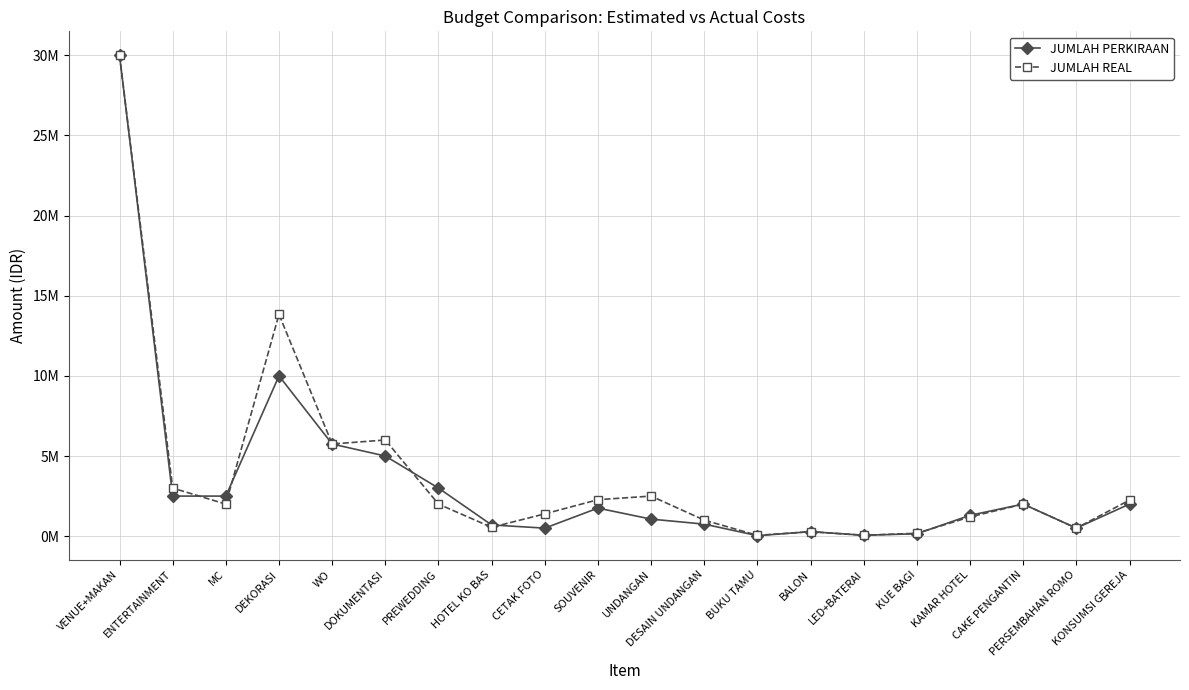

At which category is the sum across all series the highest?

VENUE+MAKAN